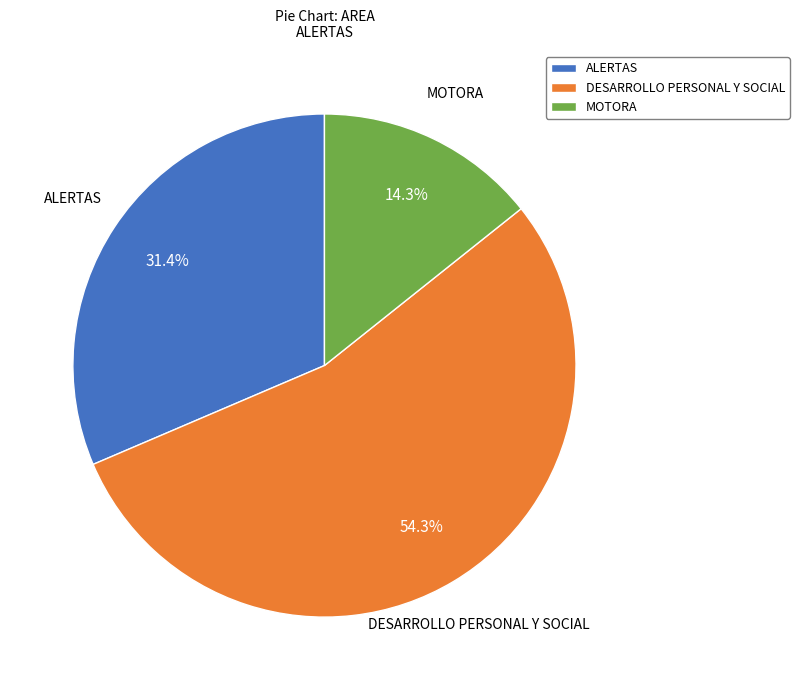

Which category accounts for the majority?

DESARROLLO PERSONAL Y SOCIAL